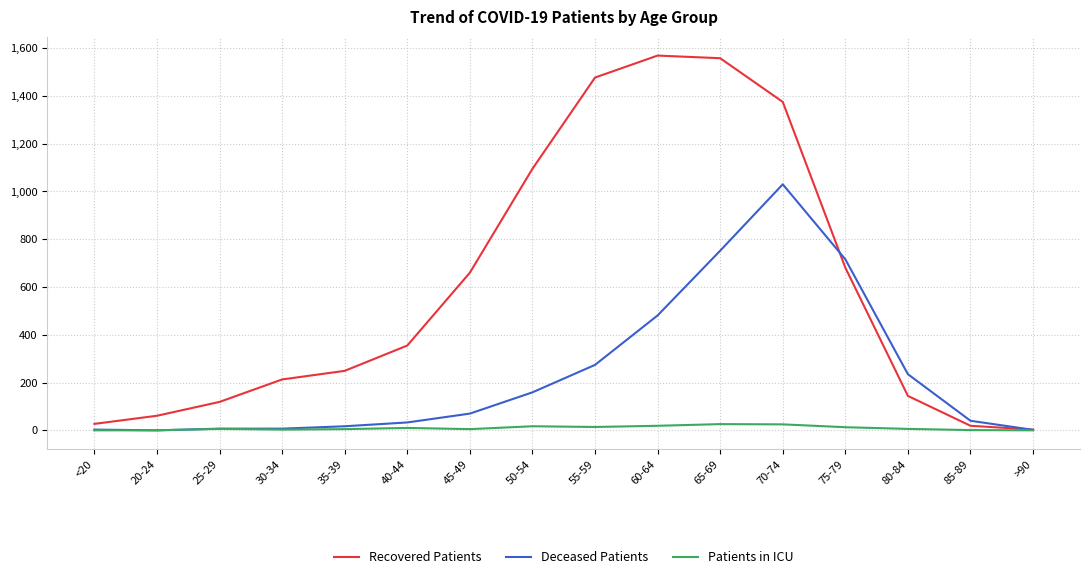

The Recovered Patients series shows 1569 at 60-64. True or false?

True